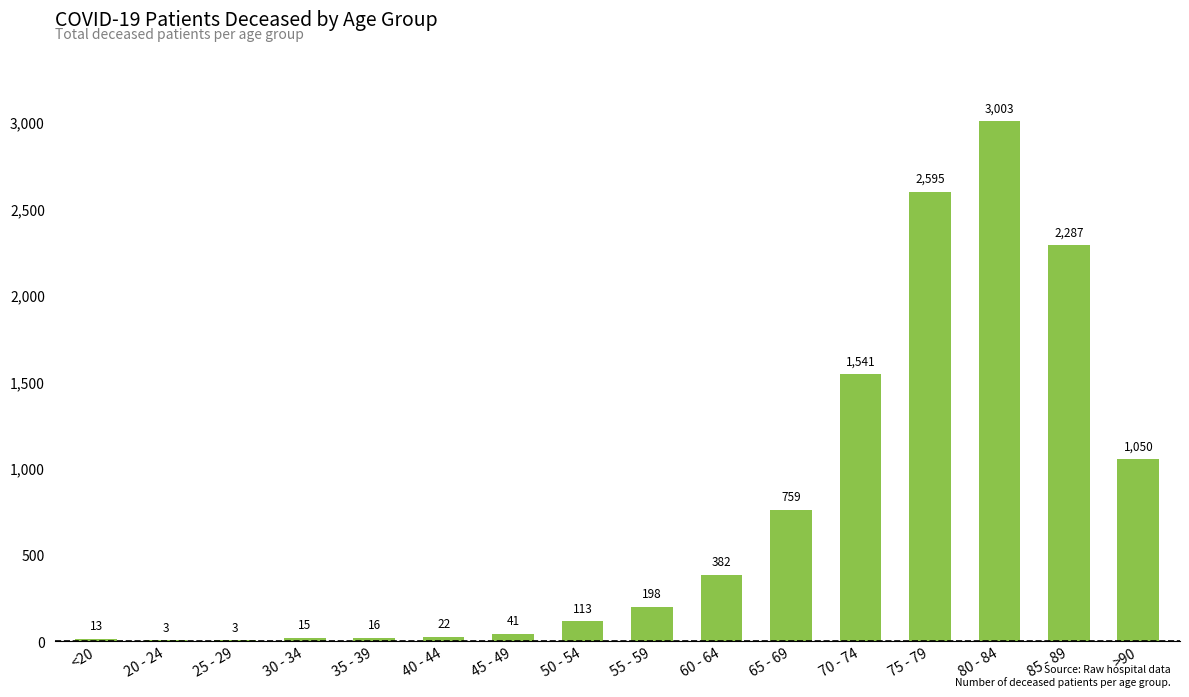

Reading left to right, what are all the values shown in this chart?

13	3	3	15	16	22	41	113	198	382	759	1541	2595	3003	2287	1050